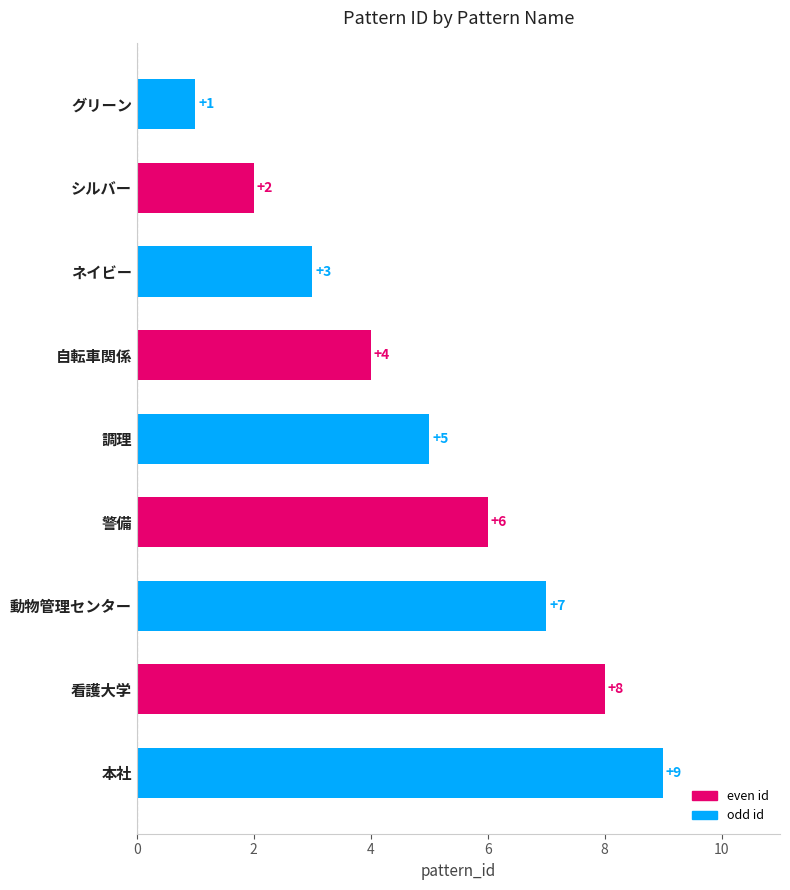

What is the value of the 9th bar from the top?

9